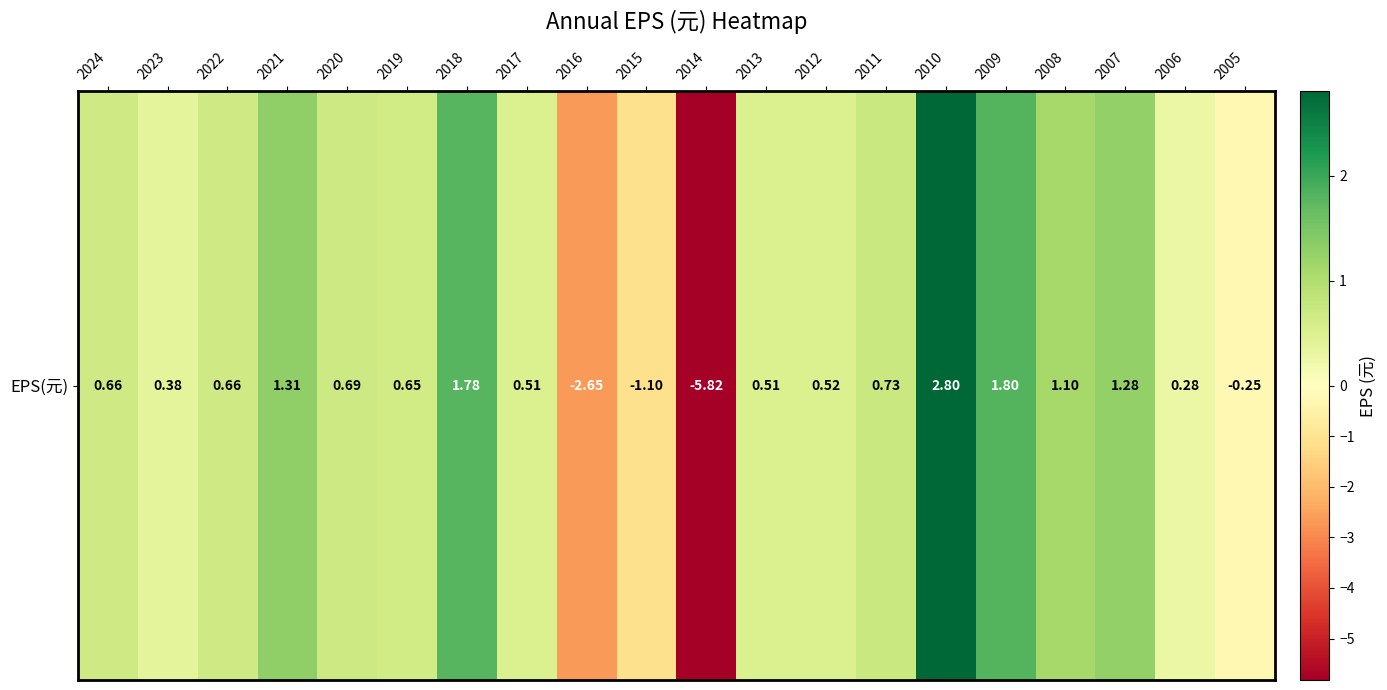

Reading left to right, extract all data points from this chart.

0.7	0.4	0.7	1.3	0.7	0.7	1.8	0.5	-2.6	-1.1	-5.8	0.5	0.5	0.7	2.8	1.8	1.1	1.3	0.3	-0.2